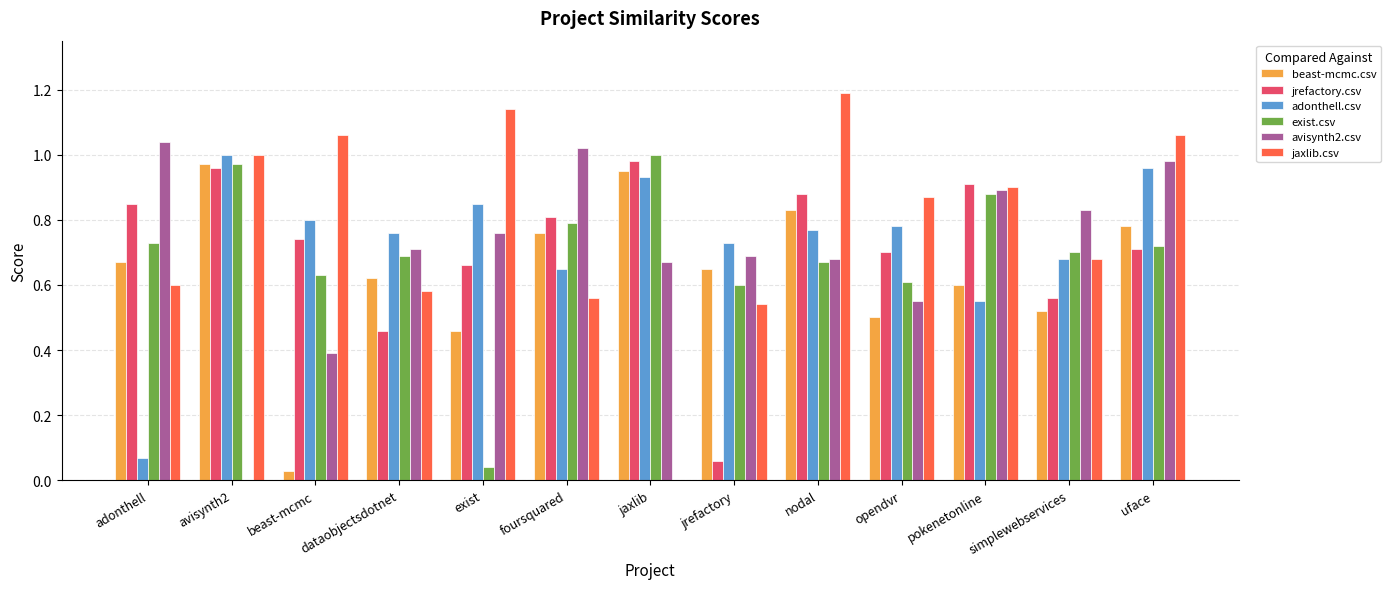

Does the chart contain stacked bars?

No